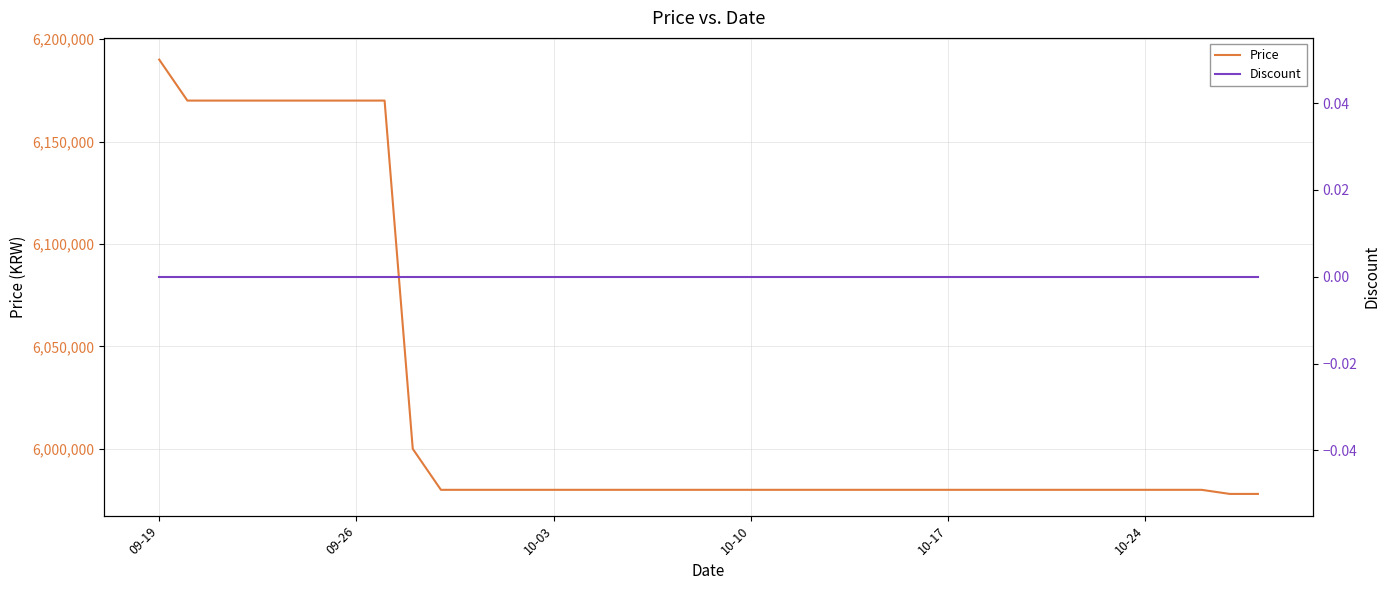

What is the lowest value of the Price series?

5978000